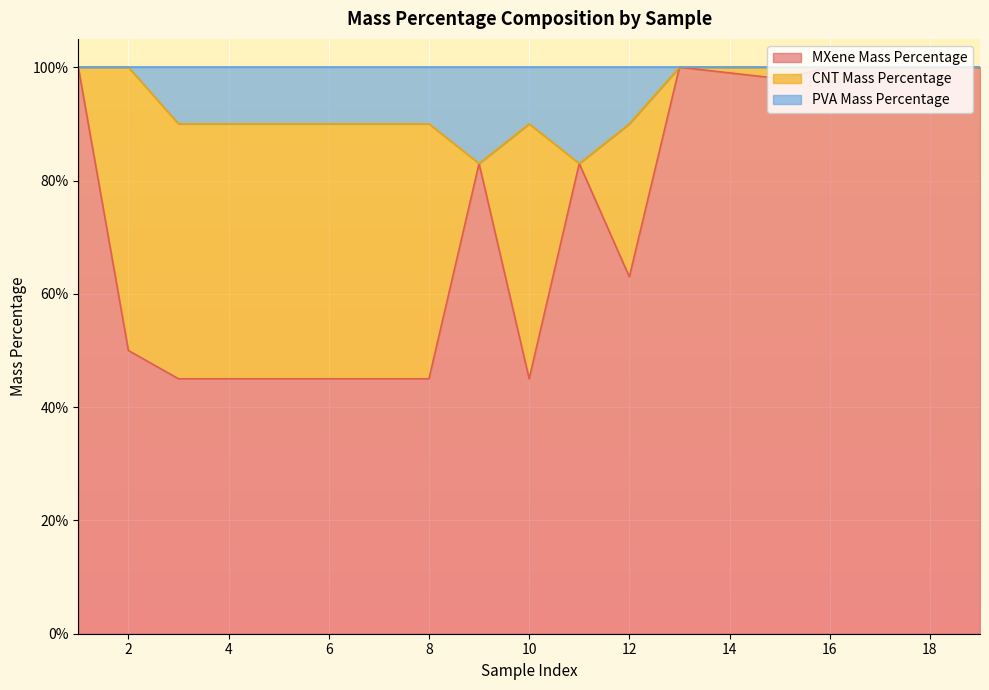

What is the difference between the second highest and second lowest values in the MXene Mass Percentage series?

0.6